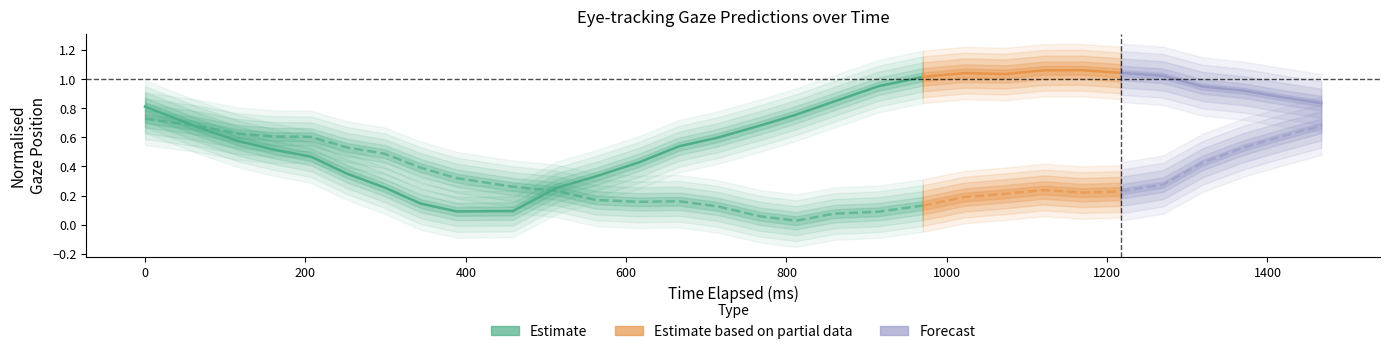

Does the chart have visible grid lines?

No